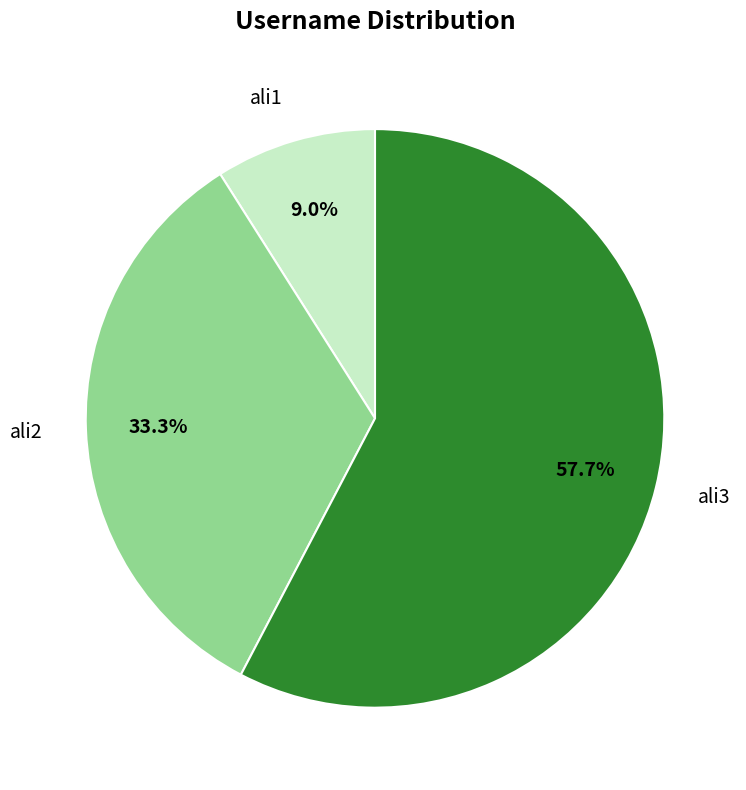

What is the largest slice in the pie chart?

ali3